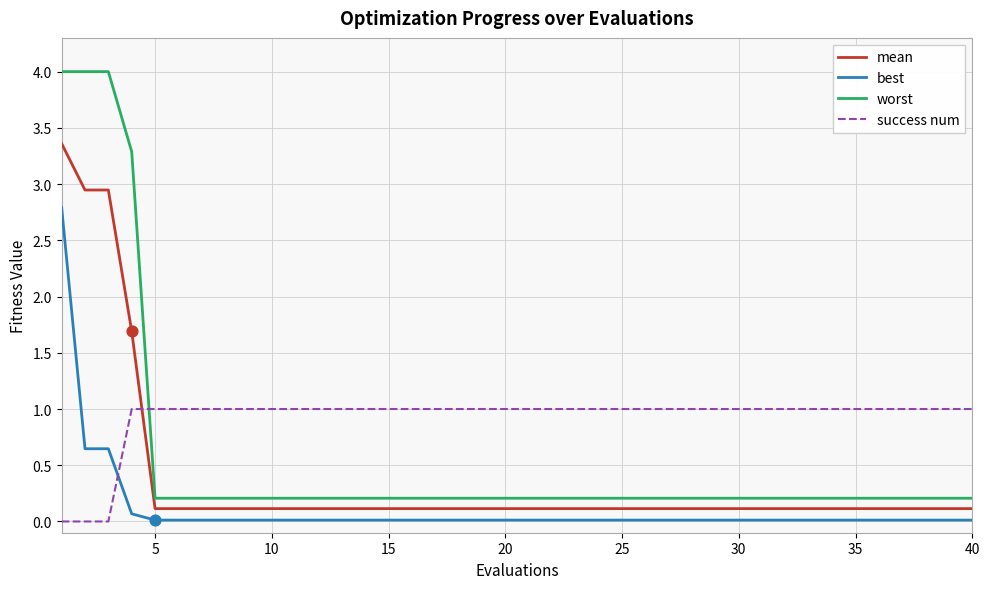

Which series has the largest total across all categories?

success num